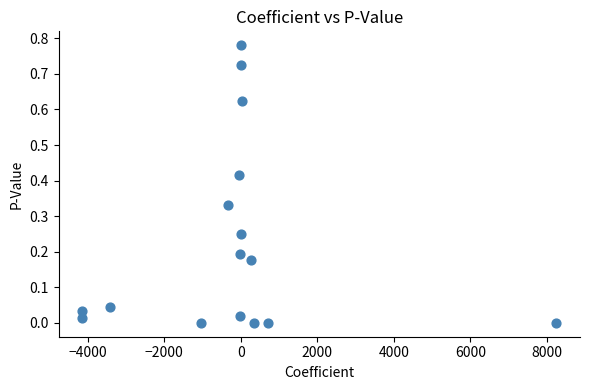

What is the range of X values (max minus min)?

12382.5